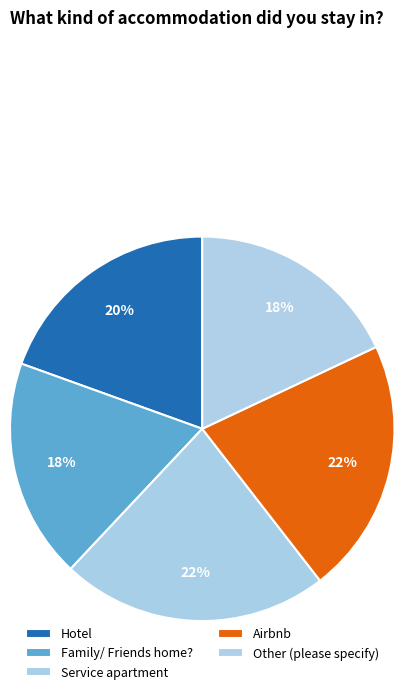

Rank the categories by value from highest to lowest.

Service apartment, Airbnb, Hotel, Family/ Friends home?, Other (please specify)